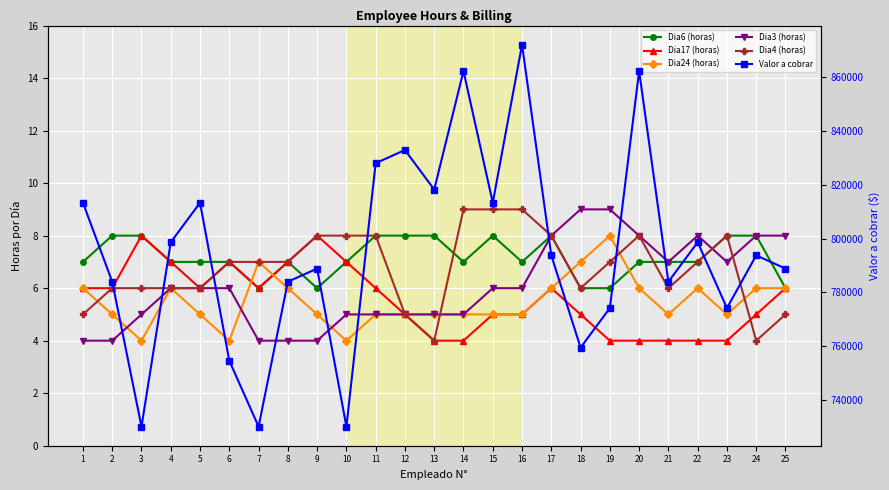

Where is the first local minimum for Dia3 (horas)?

21